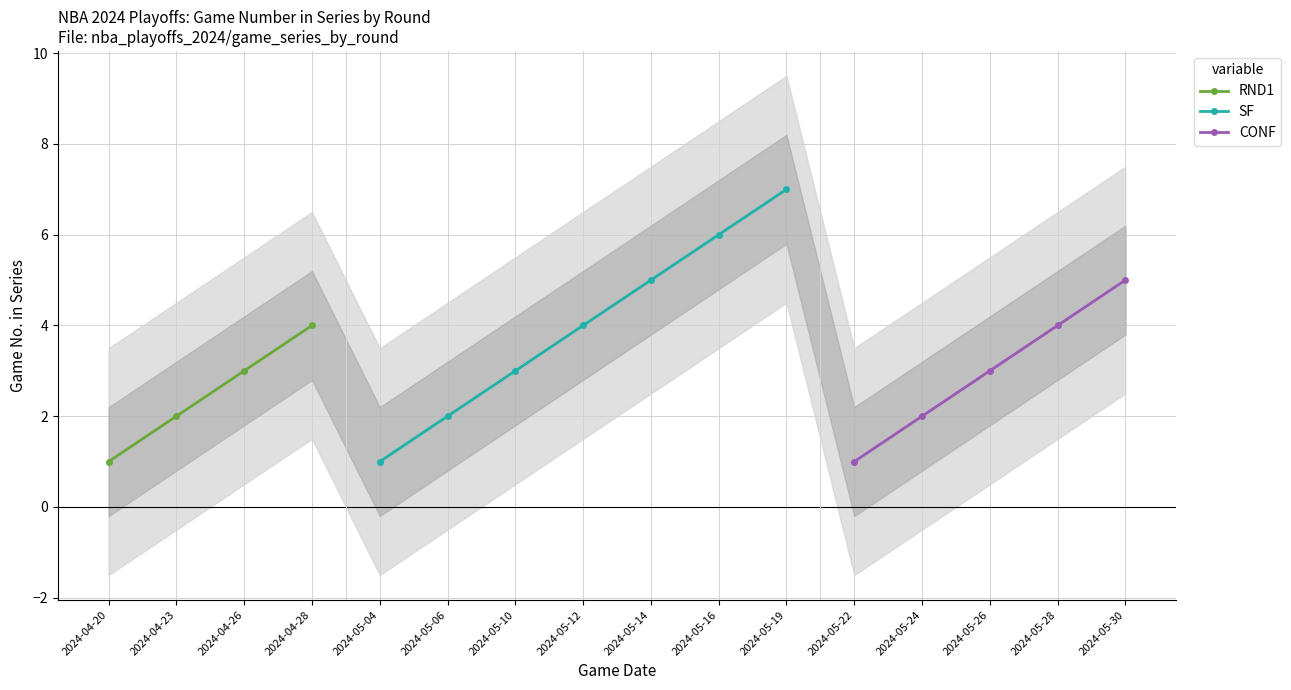

What position from the right is 2024-05-16?

7